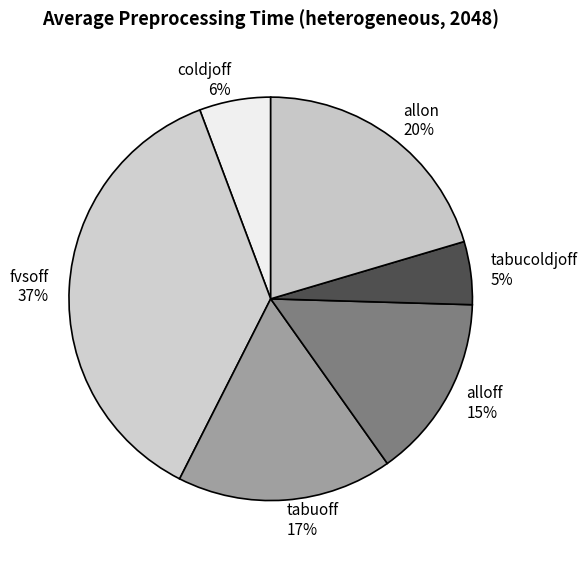

How many segments does this pie chart have?

6